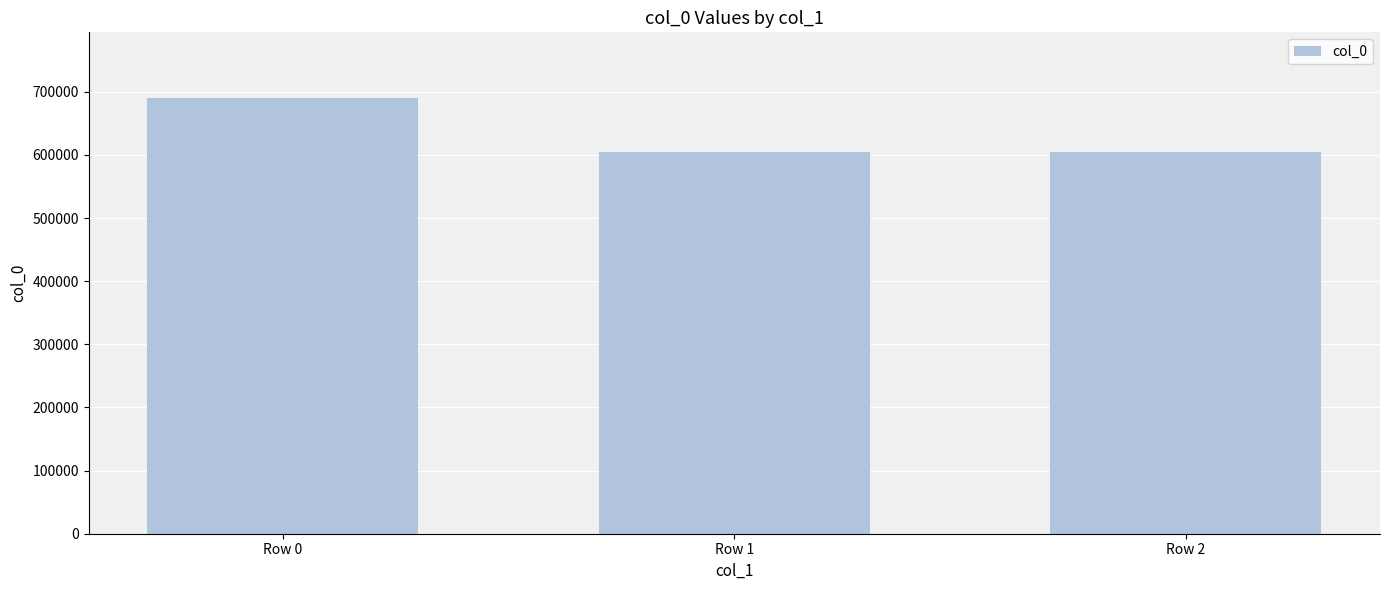

Is it true that the value at Row 2 is 132292?

False